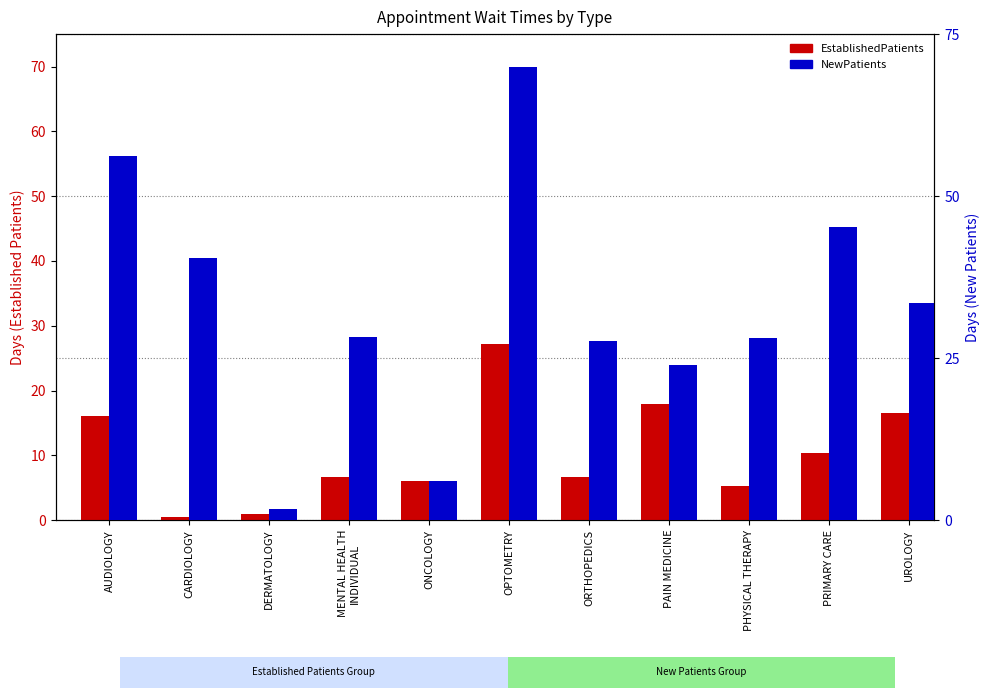

Reading left to right, extract all data points from this chart.

EstablishedPatients: 16.0	0.5	0.9	6.7	6.0	27.2	6.6	17.9	5.2	10.3	16.6
NewPatients: 56.2	40.5	1.7	28.3	6.0	69.9	27.7	24.0	28.1	45.3	33.5